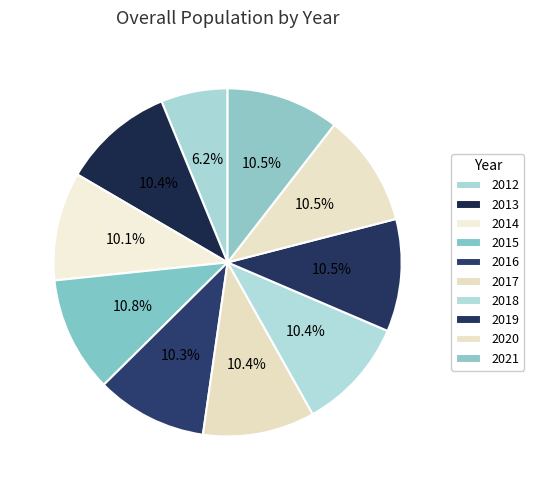

What percentage do 2014 and 2018 together represent?

20.5%